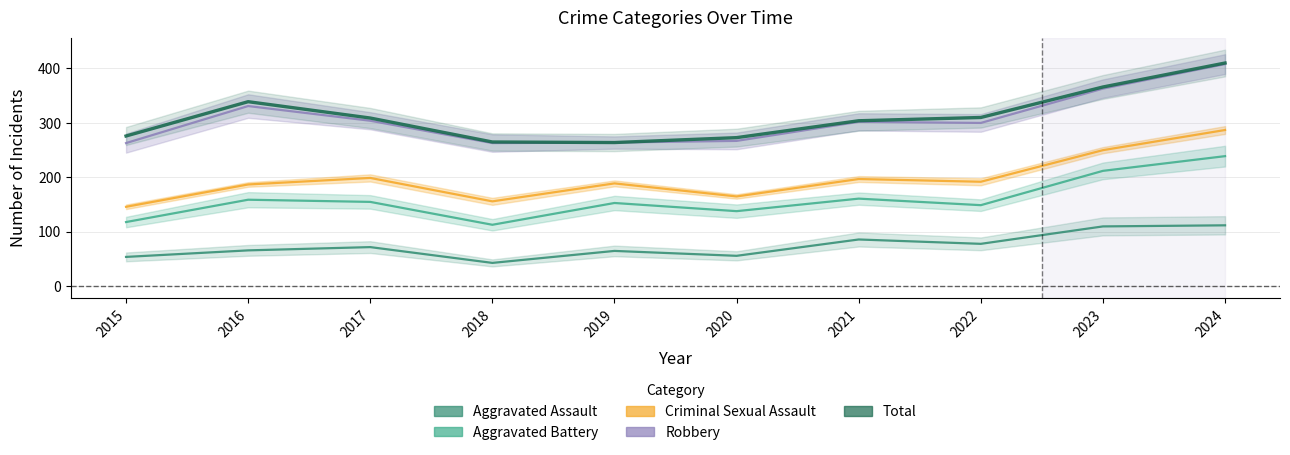

True or false: Criminal Sexual Assault and Total intersect in this chart.

False